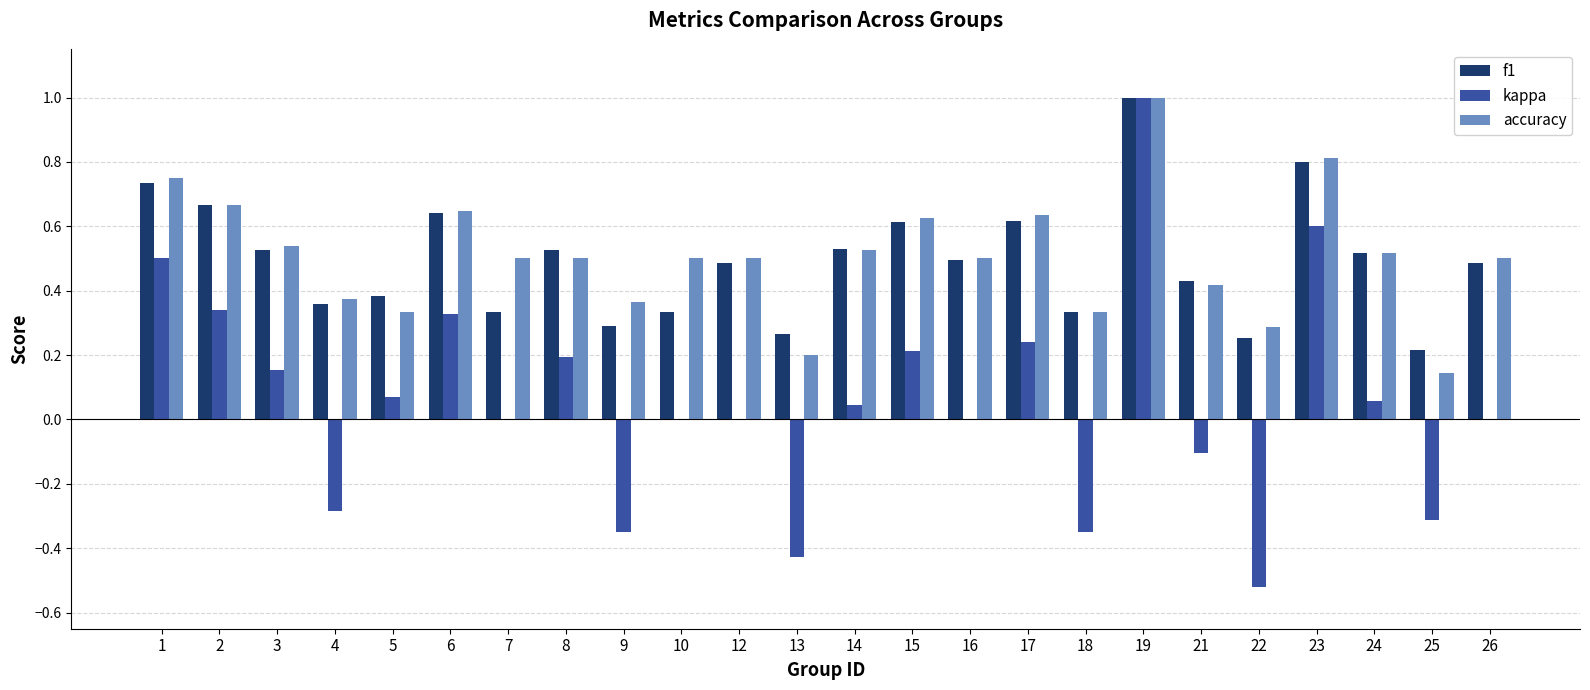

Is the value of kappa at 2 greater than the value of f1 at 2?

No